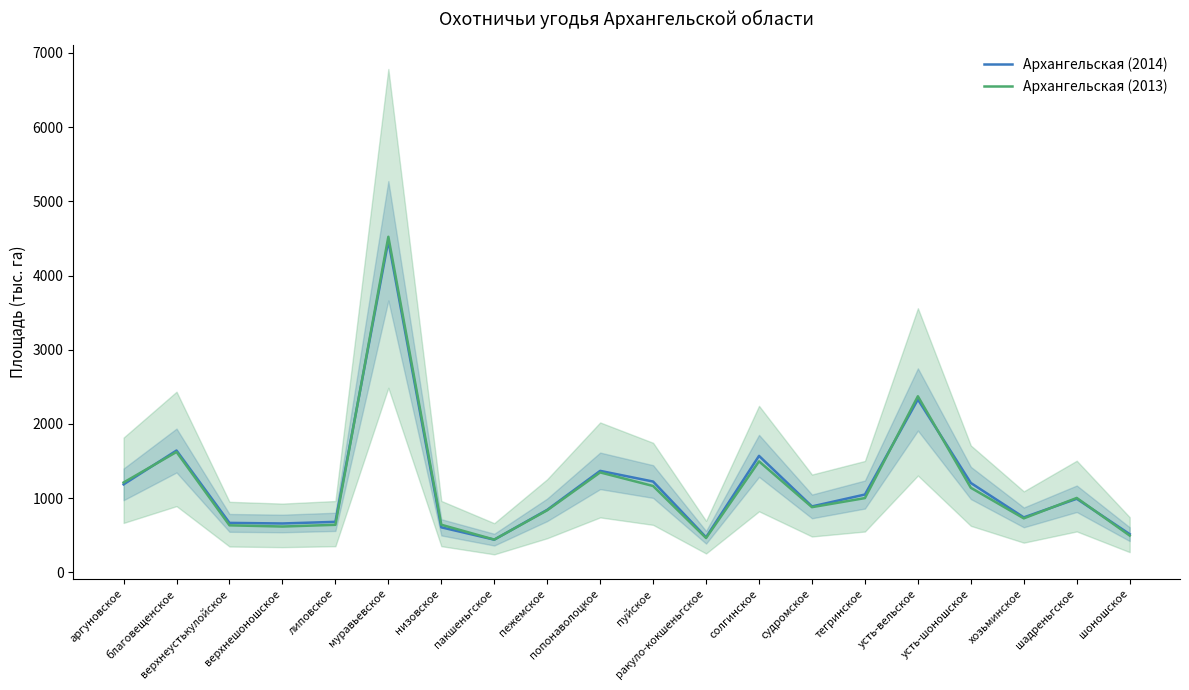

What is the greatest value displayed?

4522